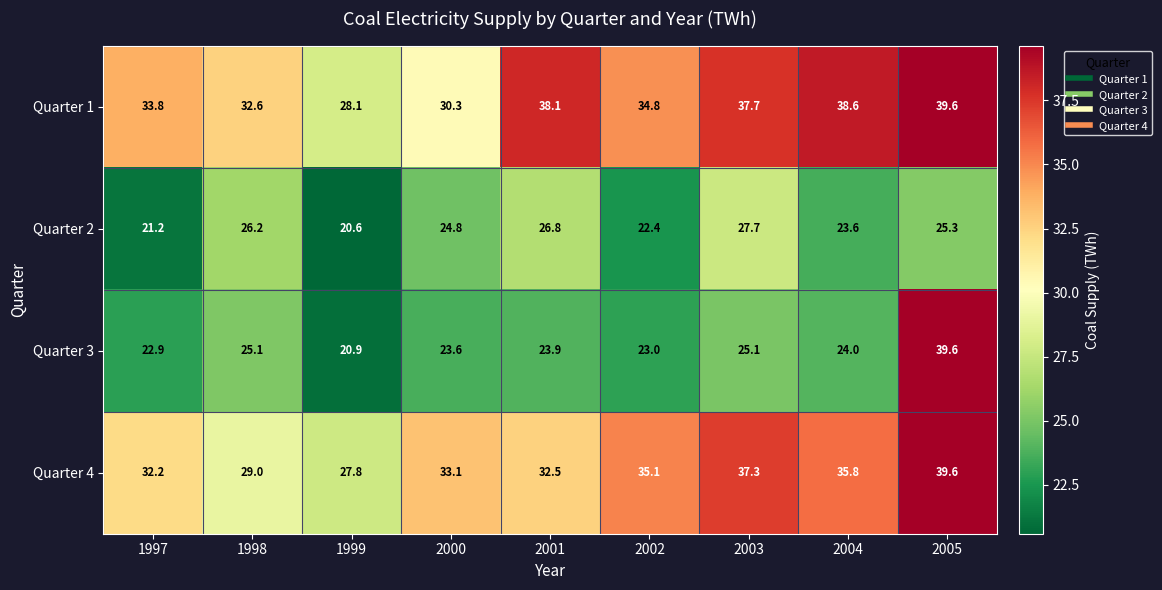

What is the maximum value shown in the chart?

39.6